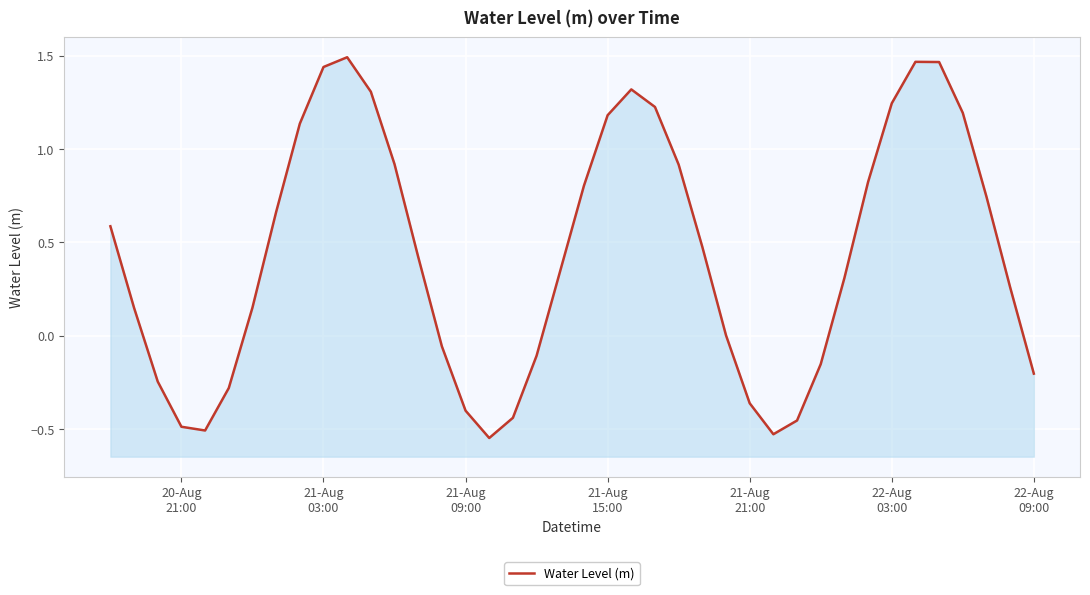

Reading right to left, extract all data points from this chart.

-0.2	0.3	0.7	1.2	1.5	1.5	1.2	0.8	0.3	-0.2	-0.5	-0.5	-0.4	0.0	0.5	0.9	1.2	1.3	1.2	0.8	0.3	-0.1	-0.4	-0.5	-0.4	-0.1	0.4	0.9	1.3	1.5	1.4	1.1	0.7	0.2	-0.3	-0.5	-0.5	-0.2	0.1	0.6